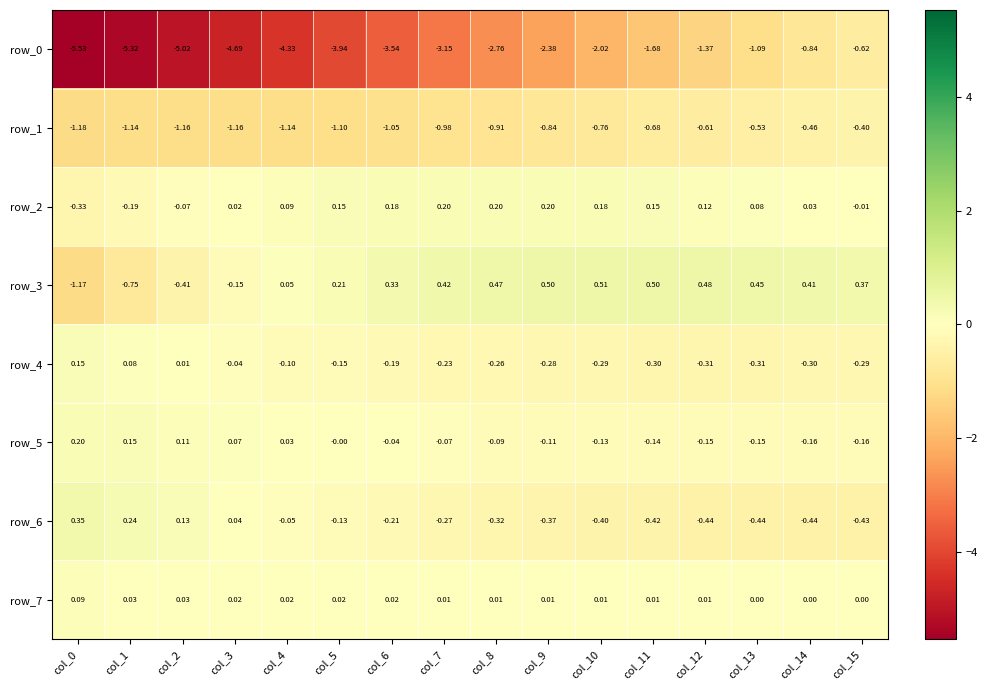

At which category is the sum across all series the highest?

col_15